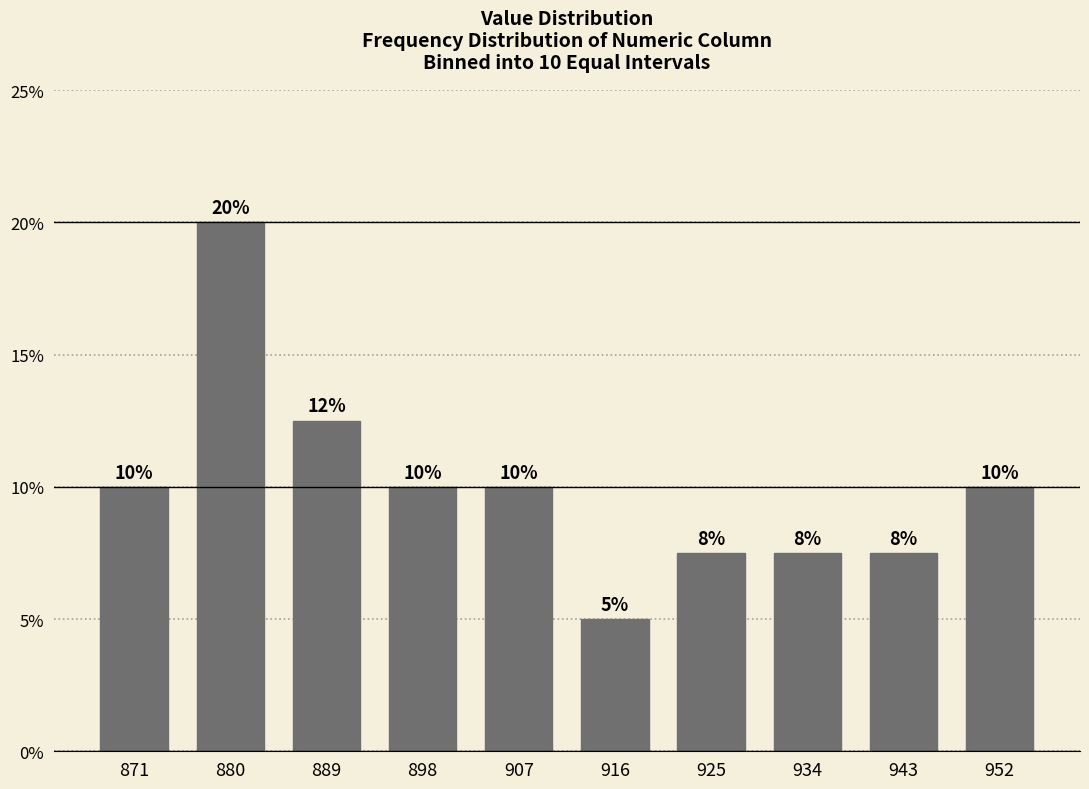

Are the bars horizontal?

No